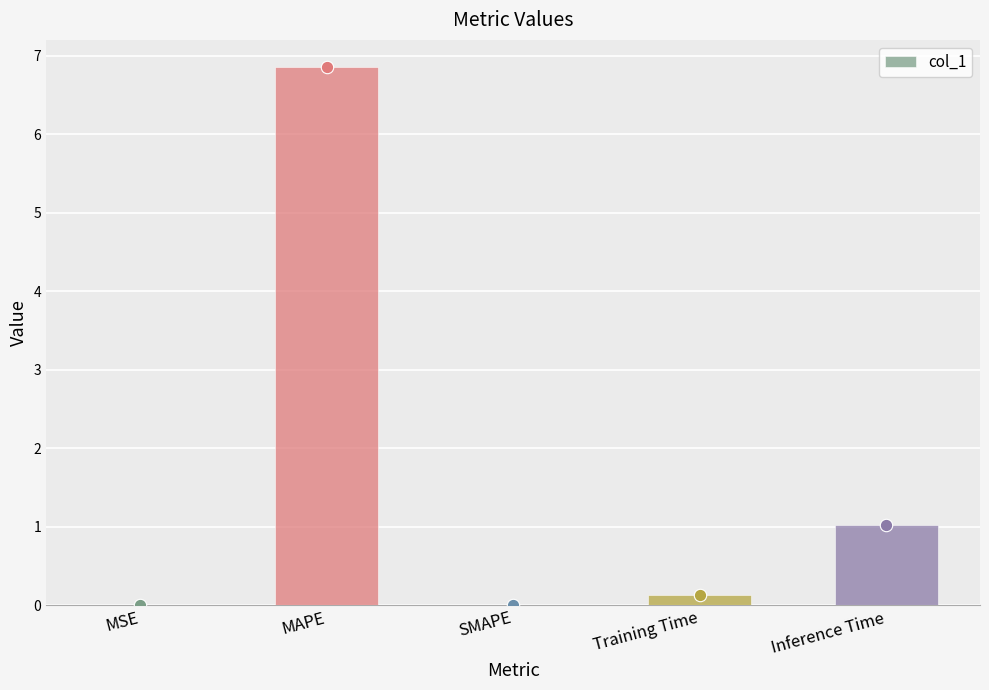

What is the change in value from MSE to Training Time?

+0.1